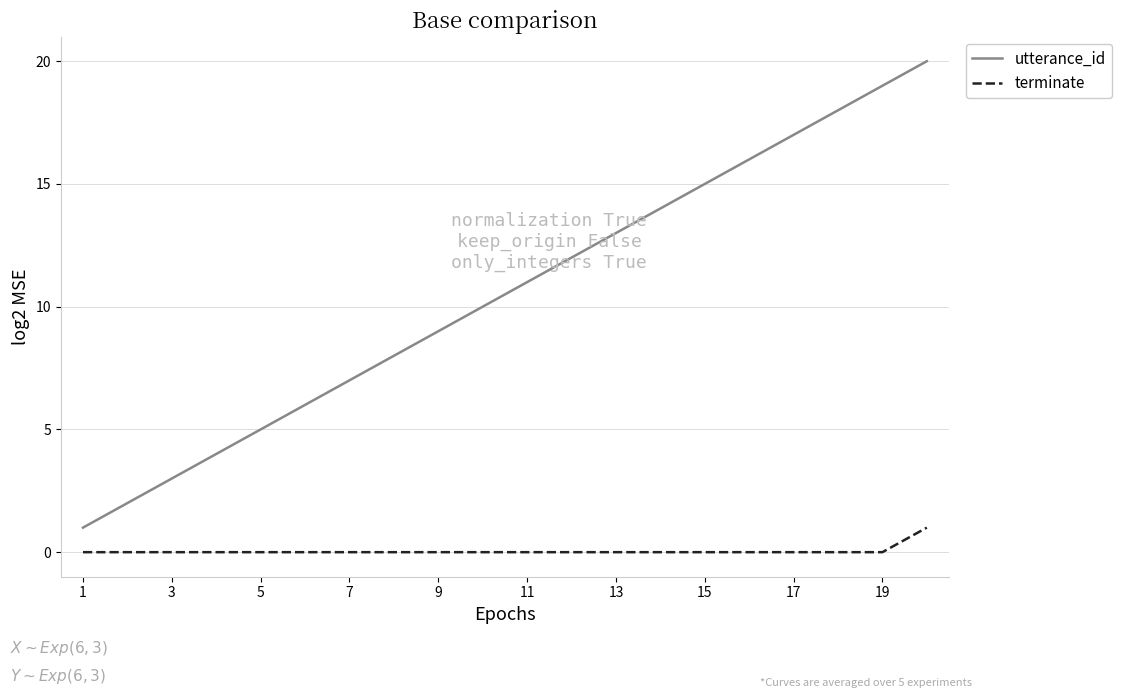

List the series in order of their overall mean, highest first.

utterance_id, terminate